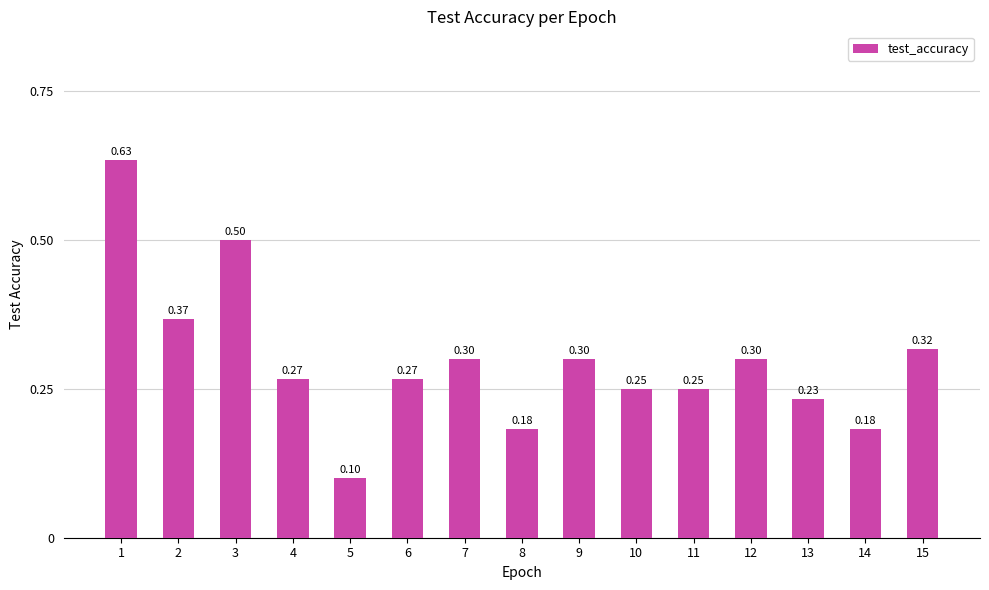

Between 11 and 8, which is larger?

11